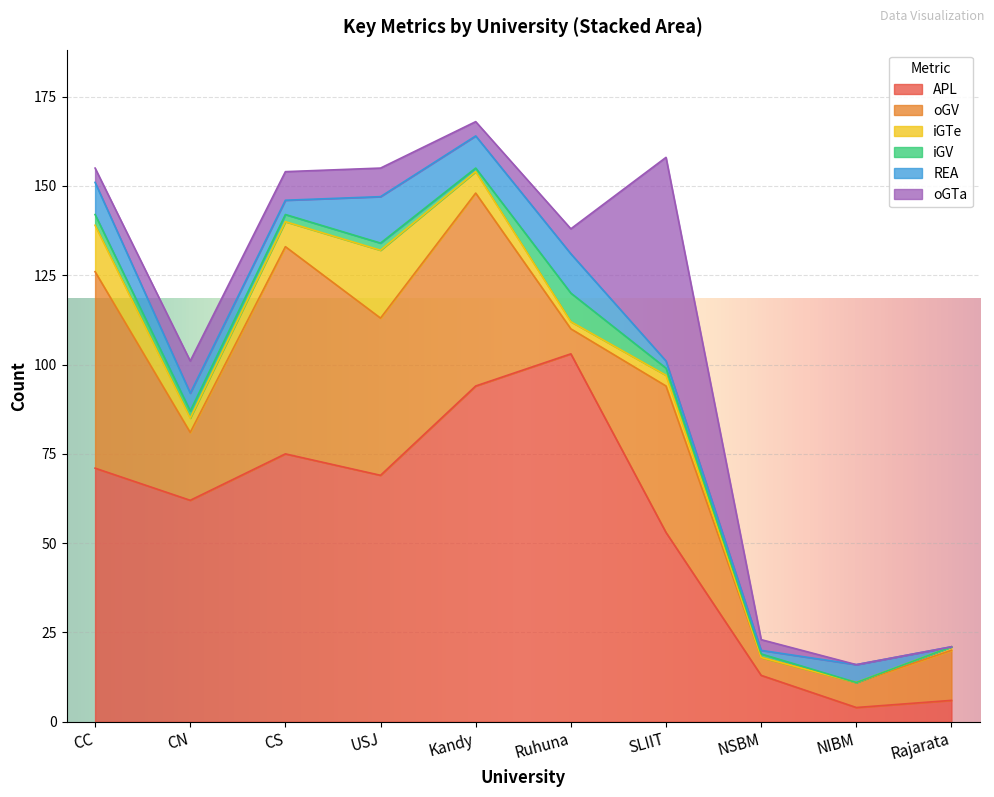

The oGV series shows 55 at CC. True or false?

True